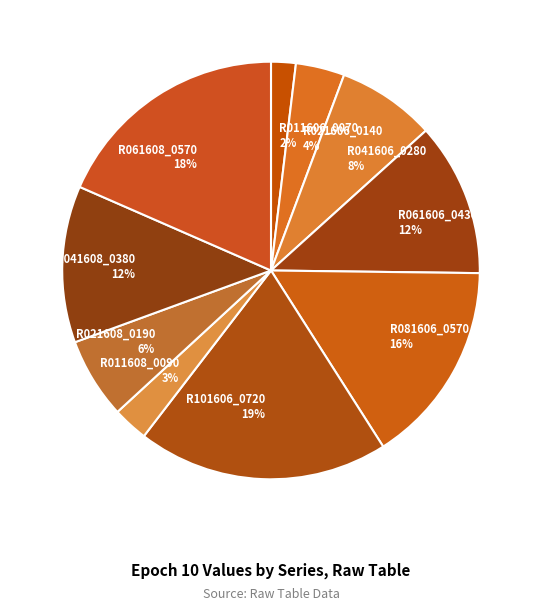

Is the sum of R021606_0140 and R011608_0090 greater than half?

No